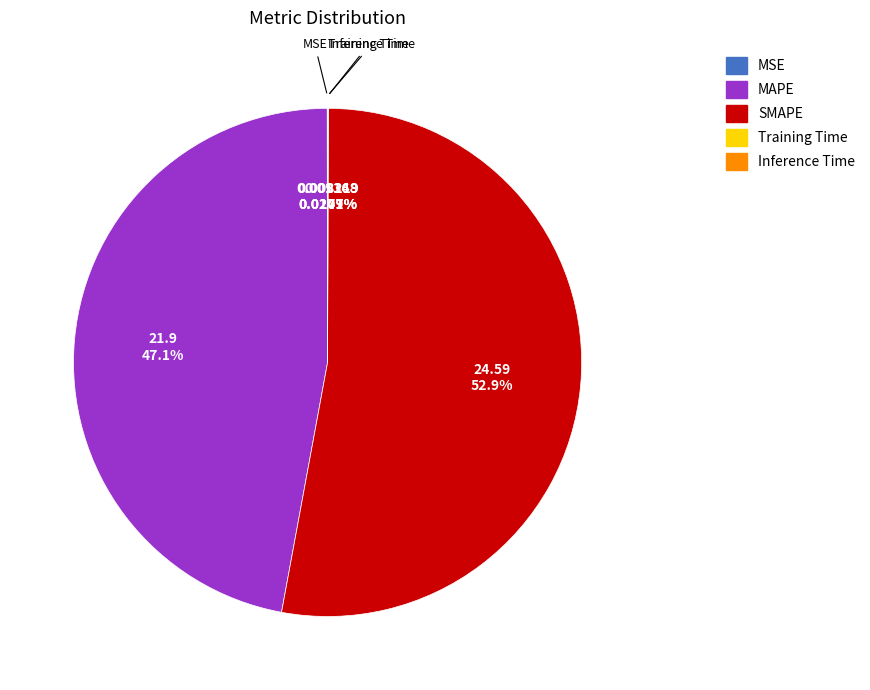

Combined, do SMAPE and MAPE account for over 50%?

Yes